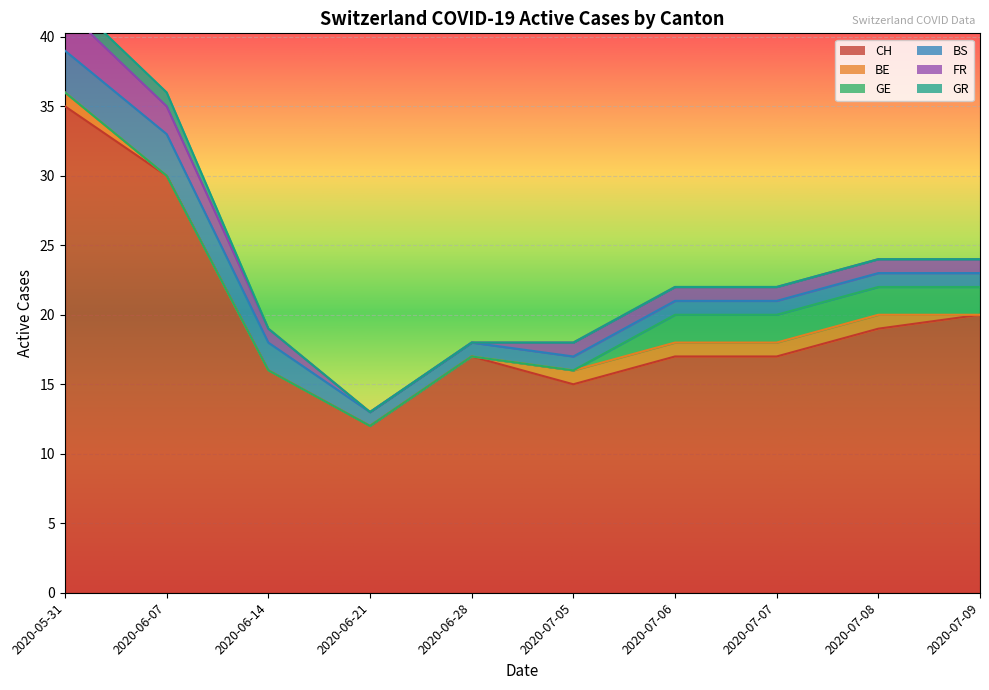

True or false: BS and FR cross at least once.

True